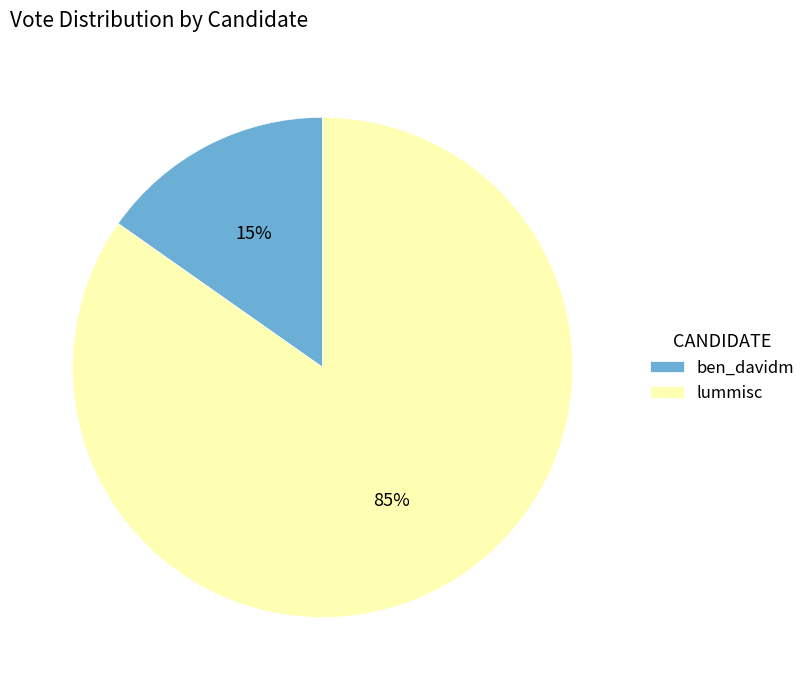

To the nearest percent, what is the difference between the largest and smallest slice percentages?

70%